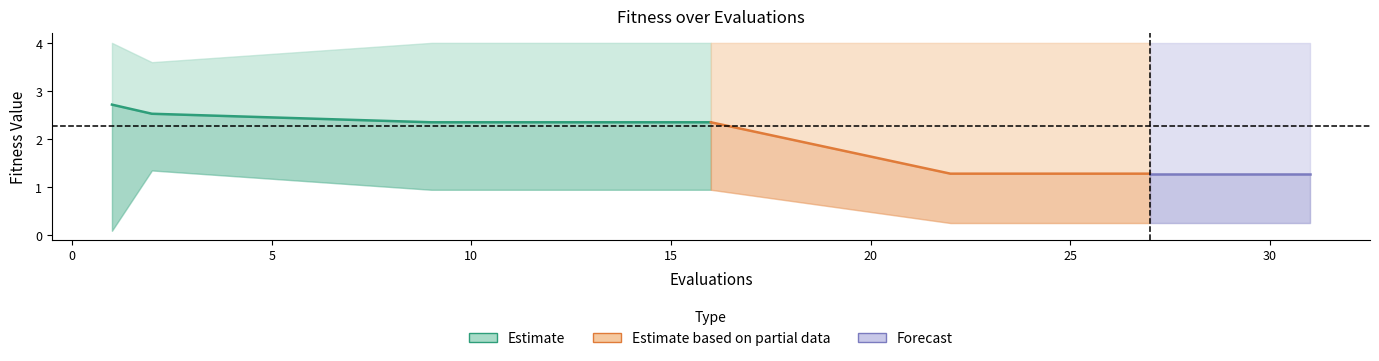

True or false: best and worst intersect in this chart.

False